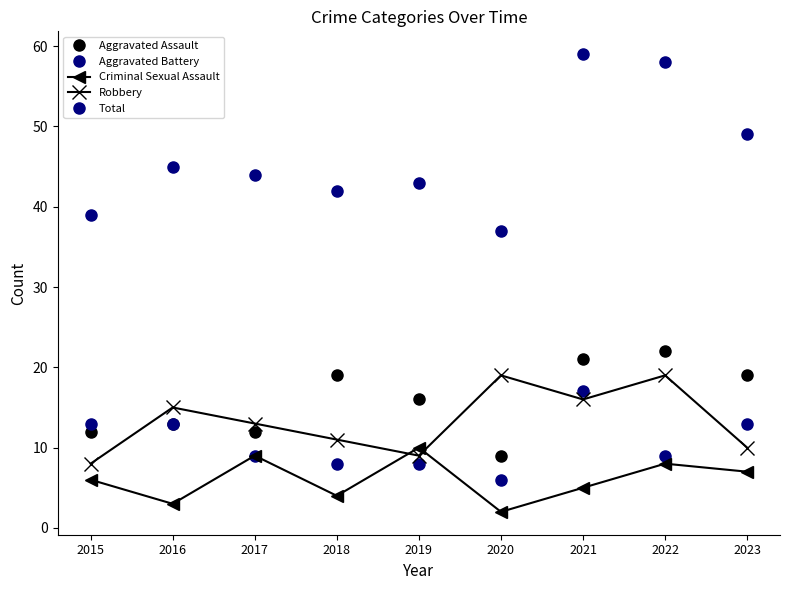

Which series ends up on top after the final intersection of Robbery and Aggravated Assault?

Aggravated Assault